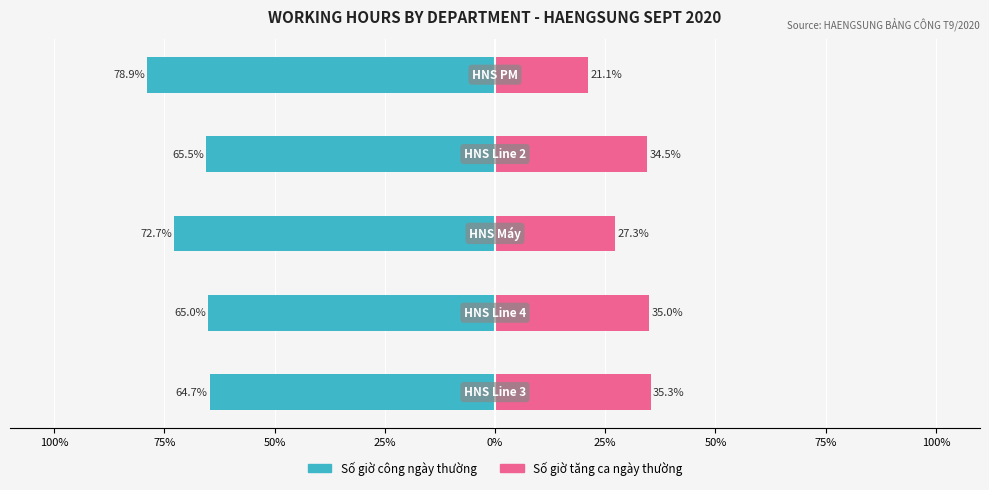

What is the sum of all Số giờ công ngày thường values?

-346.8